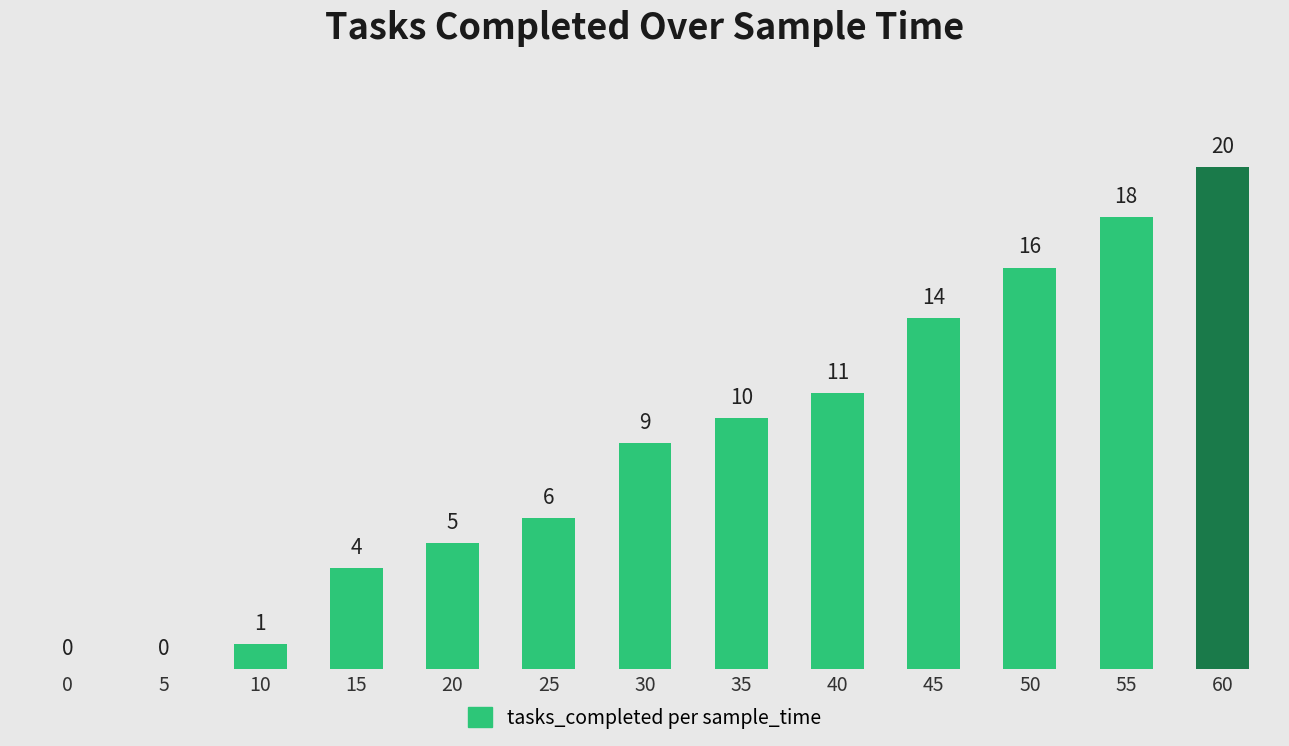

What is the change in value from 40 to 55?

+7